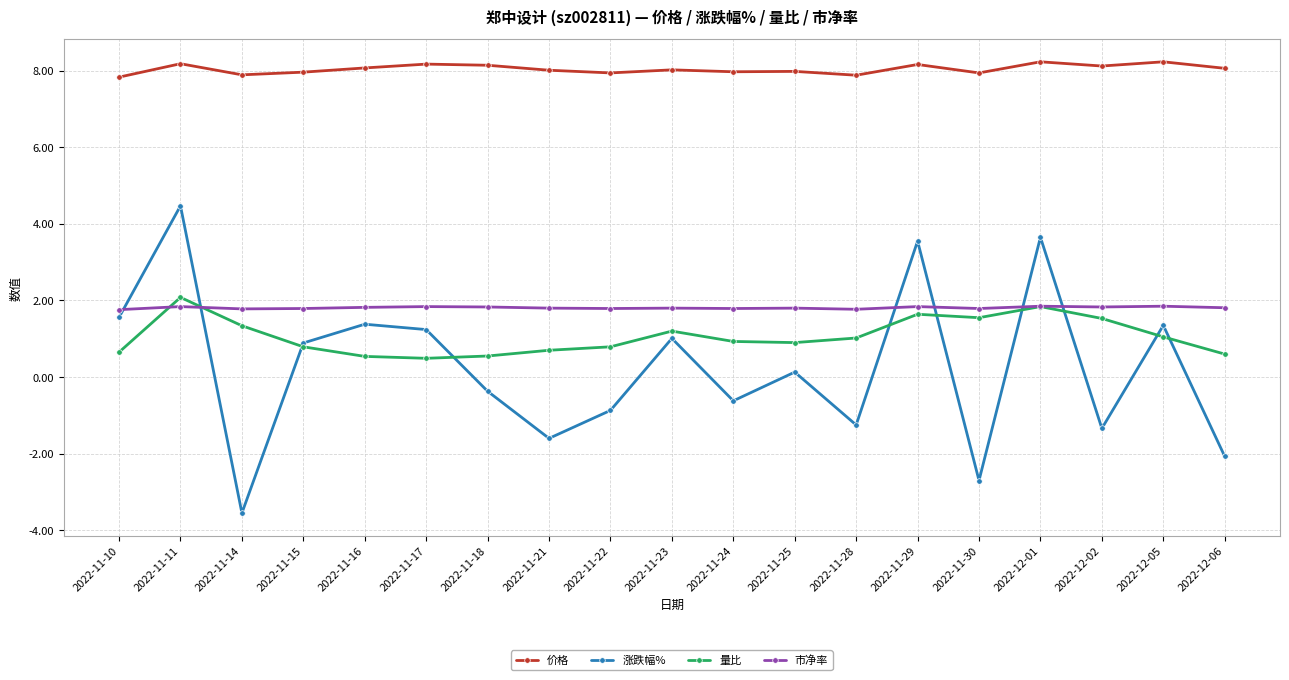

What is the difference between the maximum and minimum values in the 涨跌幅% series?

8.0